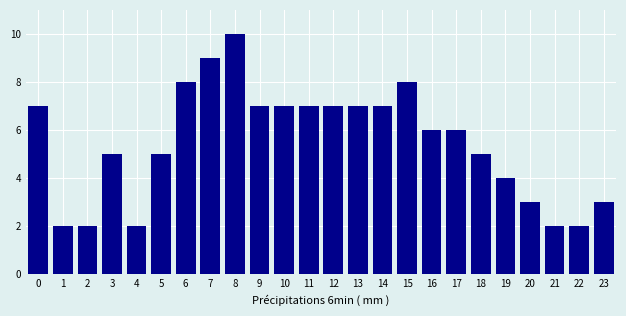

Reading left to right, what are all the values shown in this chart?

0=7	1=2	2=2	3=5	4=2	5=5	6=8	7=9	8=10	9=7	10=7	11=7	12=7	13=7	14=7	15=8	16=6	17=6	18=5	19=4	20=3	21=2	22=2	23=3